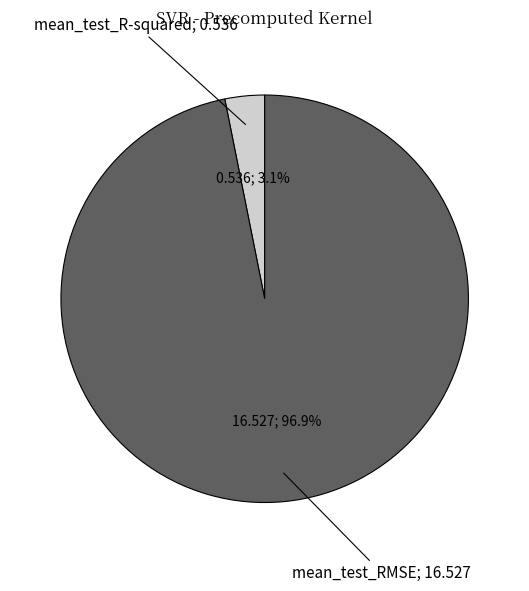

Is there a majority slice in this chart?

Yes